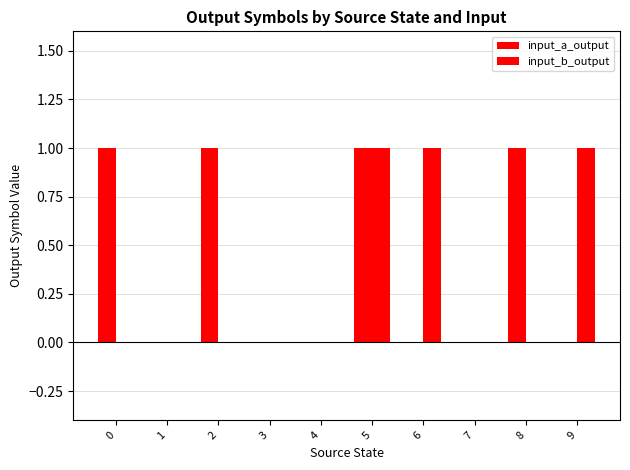

How many groups of bars are there?

10